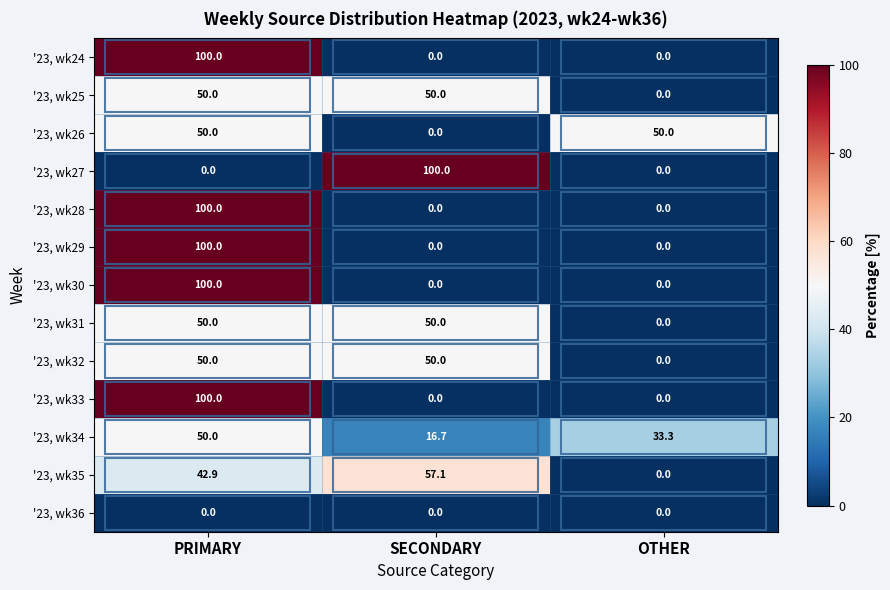

At how many categories does at least one series exceed 28?

3